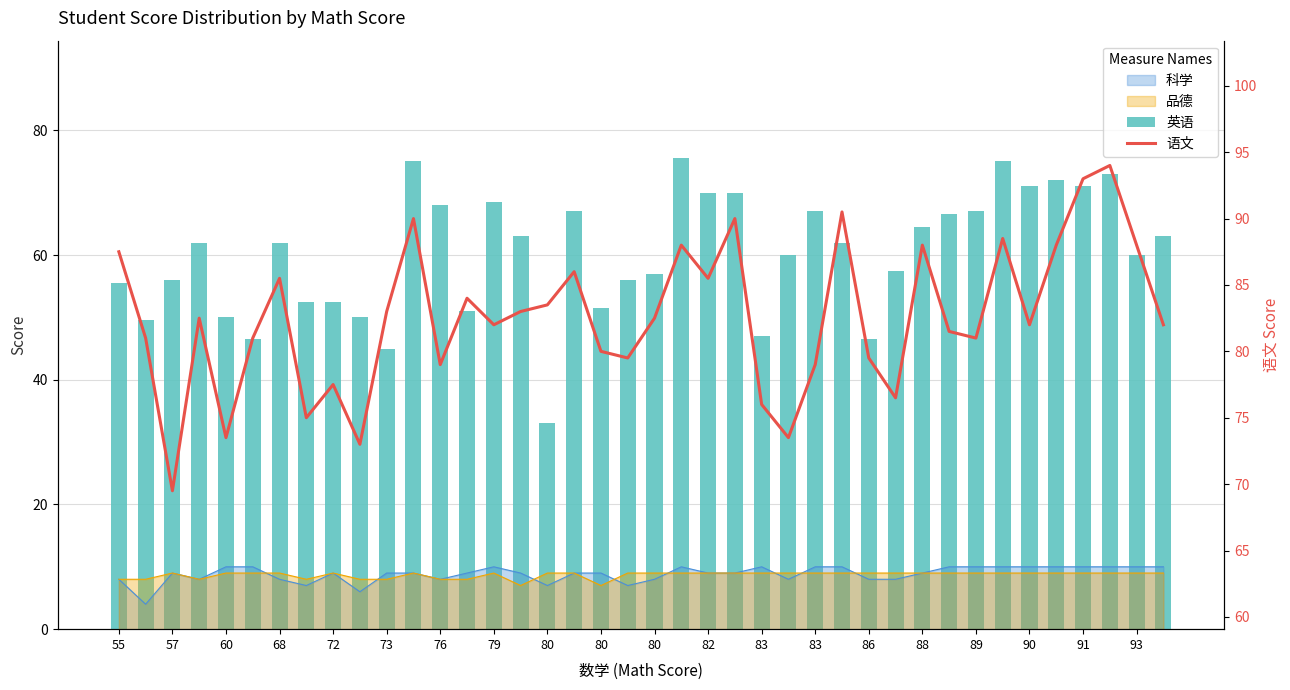

Does the chart contain any negative values?

No